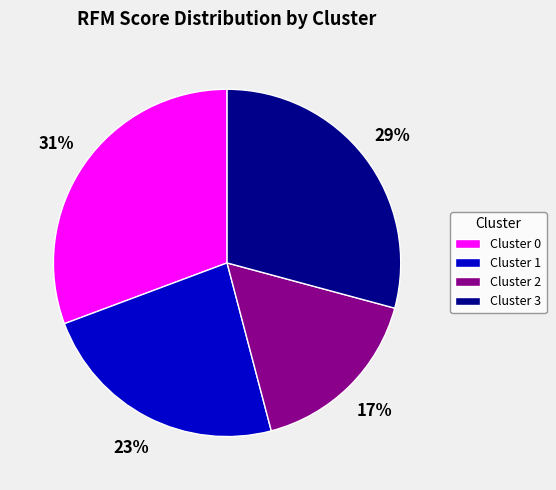

Between Cluster 1 and Cluster 2, which is larger?

Cluster 1